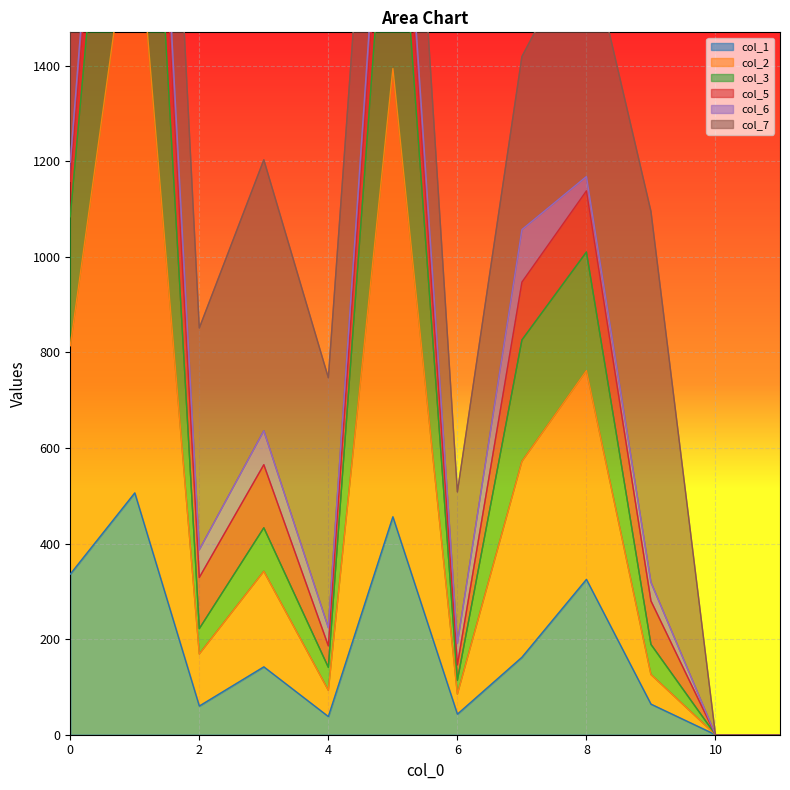

The value of col_1 at 0 is 215. True or false?

False